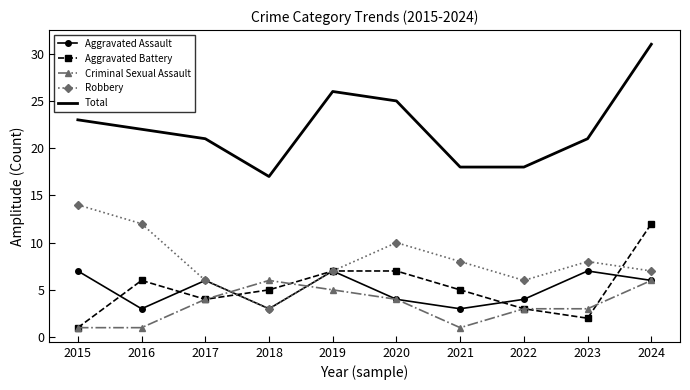

True or false: Robbery and Total cross at least once.

False